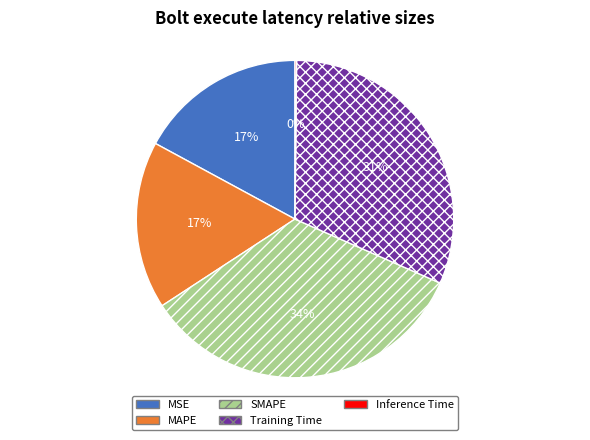

Is the sum of MAPE and SMAPE greater than half?

Yes